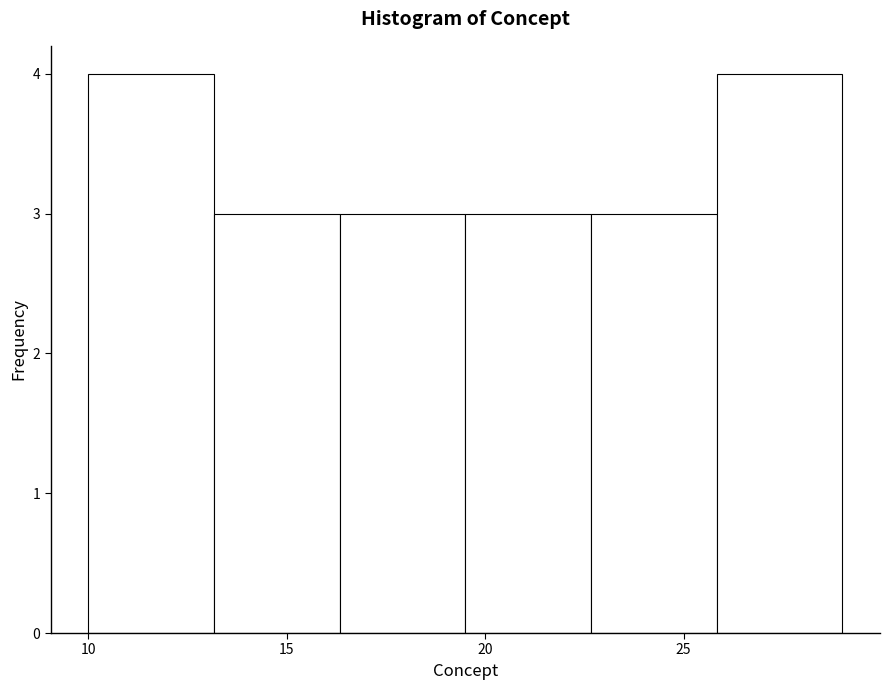

How tall is the bar that spans 19.5 to 22.5 on the x-axis? Neither the bar edges nor the heights are printed on the chart, so give them approximately, as read against the axes.

3